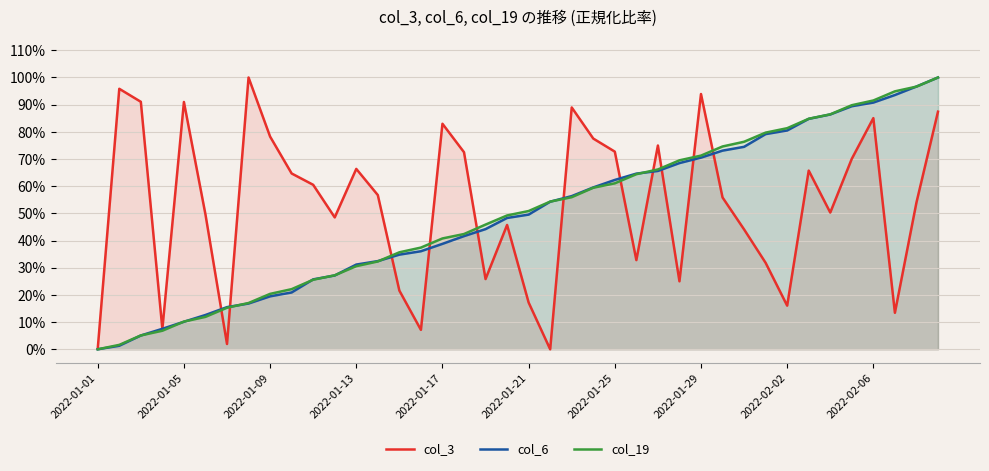

Which series ends up on top after the final intersection of col_3 and col_19?

col_19